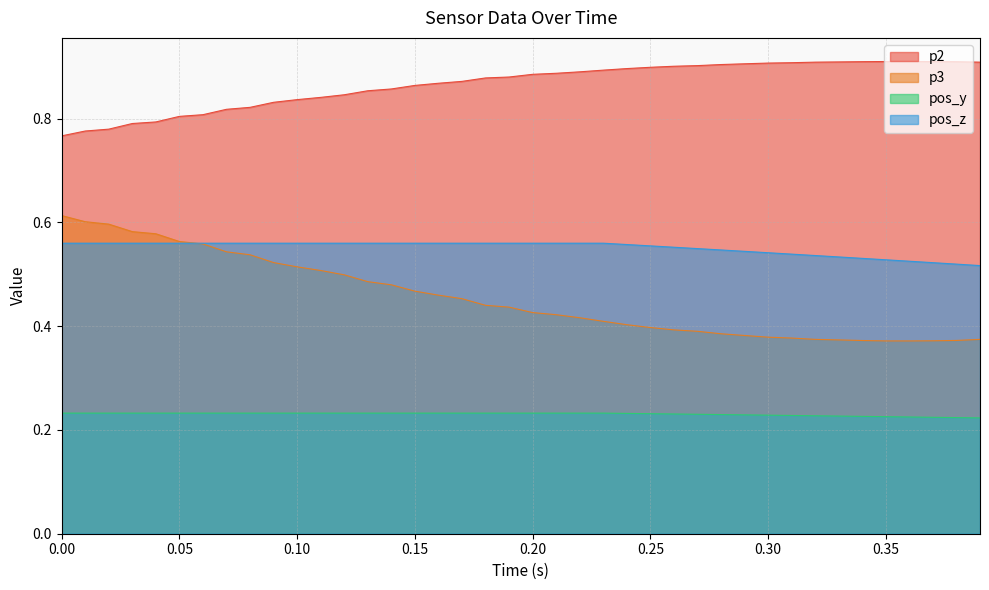

List the series in order of their overall mean, highest first.

p2, pos_z, p3, pos_y